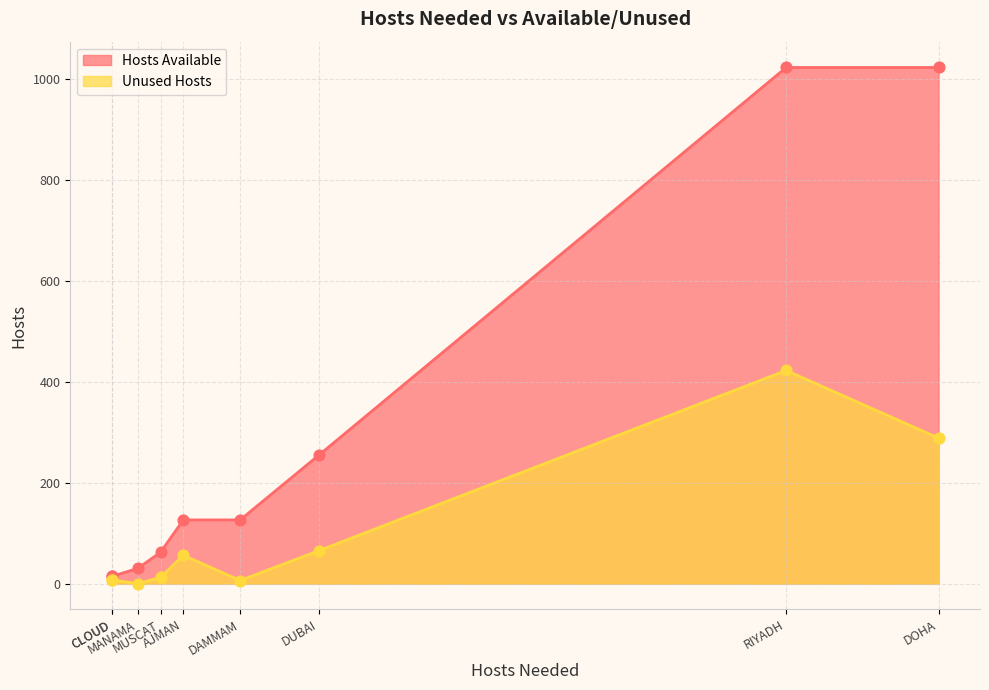

At which category is the sum across all series the highest?

RIYADH